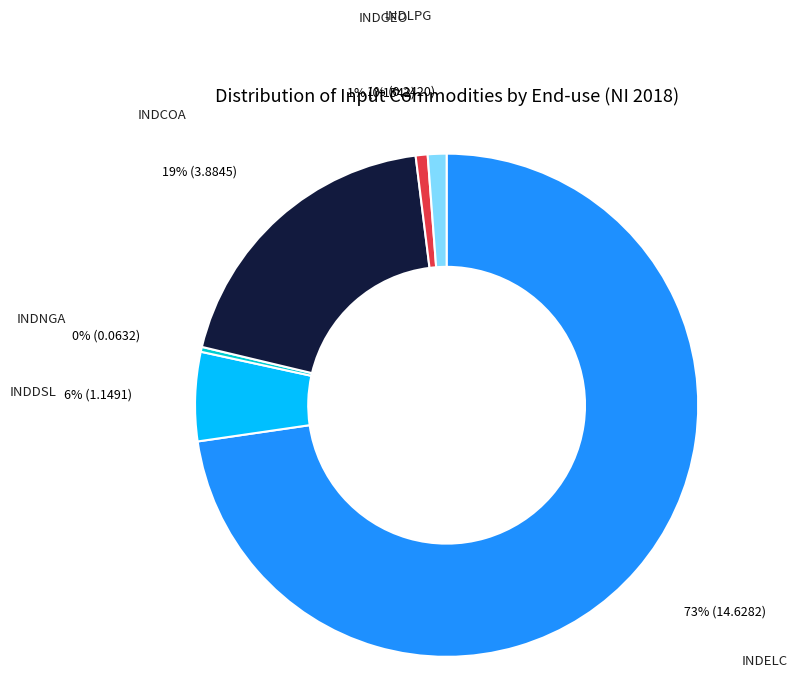

Is there a majority slice in this chart?

Yes